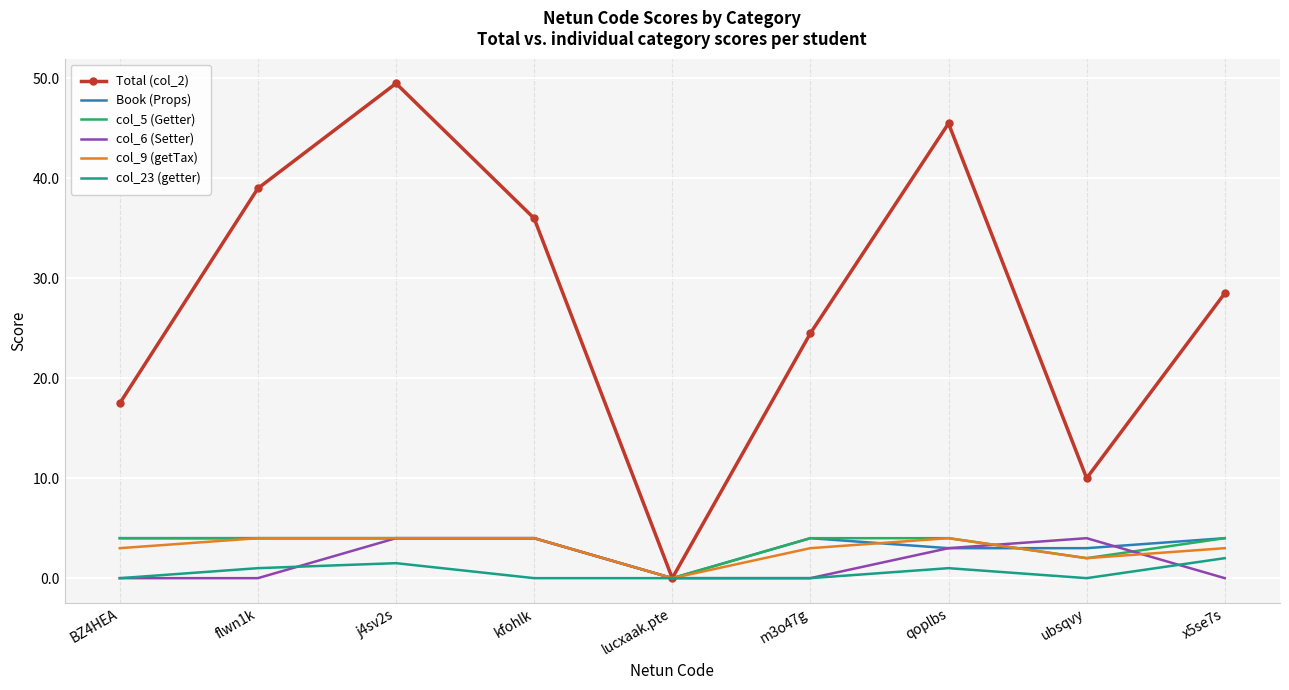

What is the sum of all Book (Props) values?

30.0